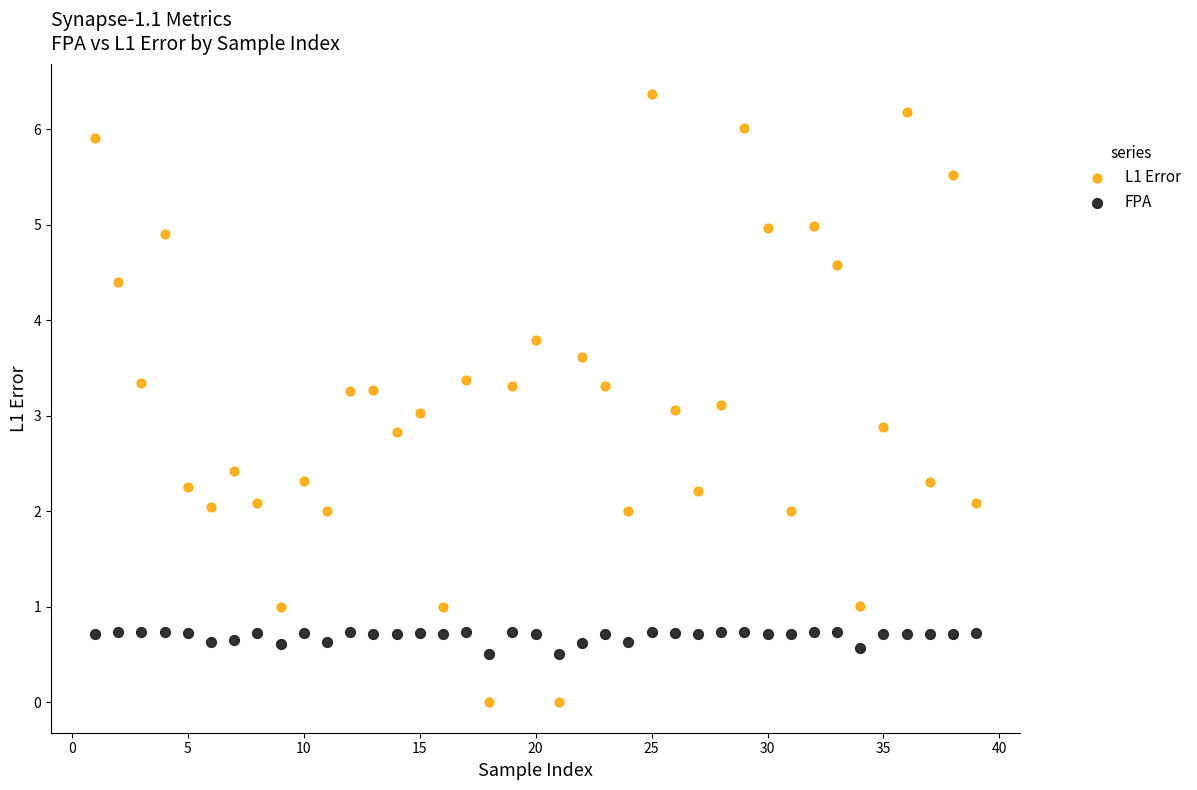

Which series reaches the minimum Y coordinate?

L1 Error